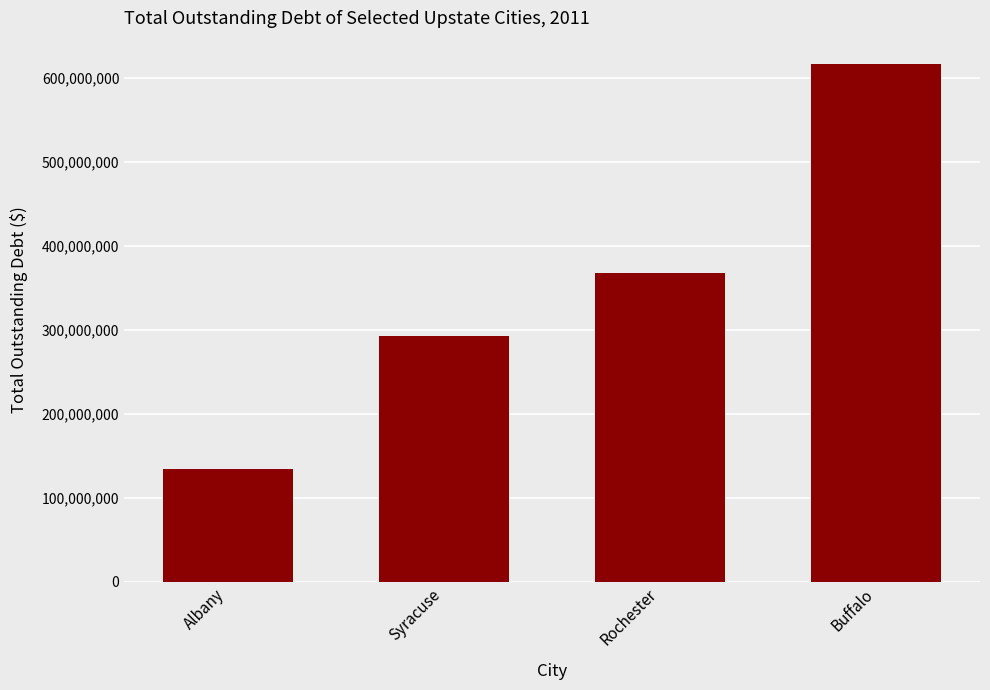

Is it true that the value at Syracuse is 292230427?

True